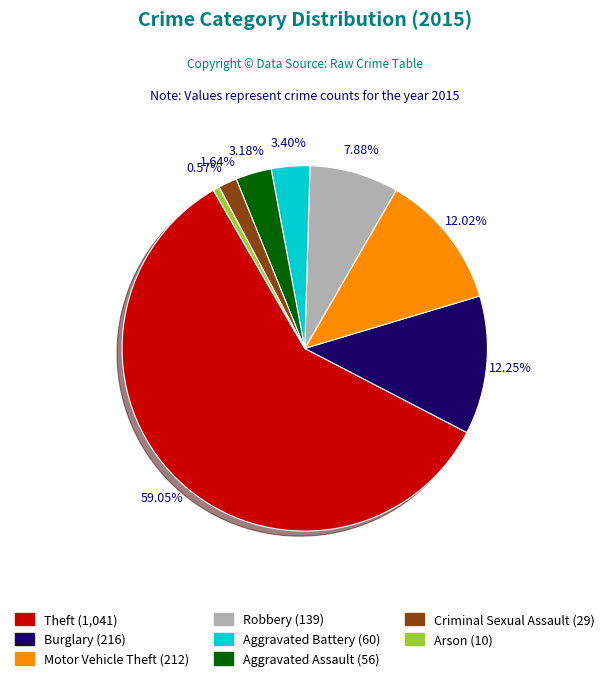

Which slice is the smallest?

Arson